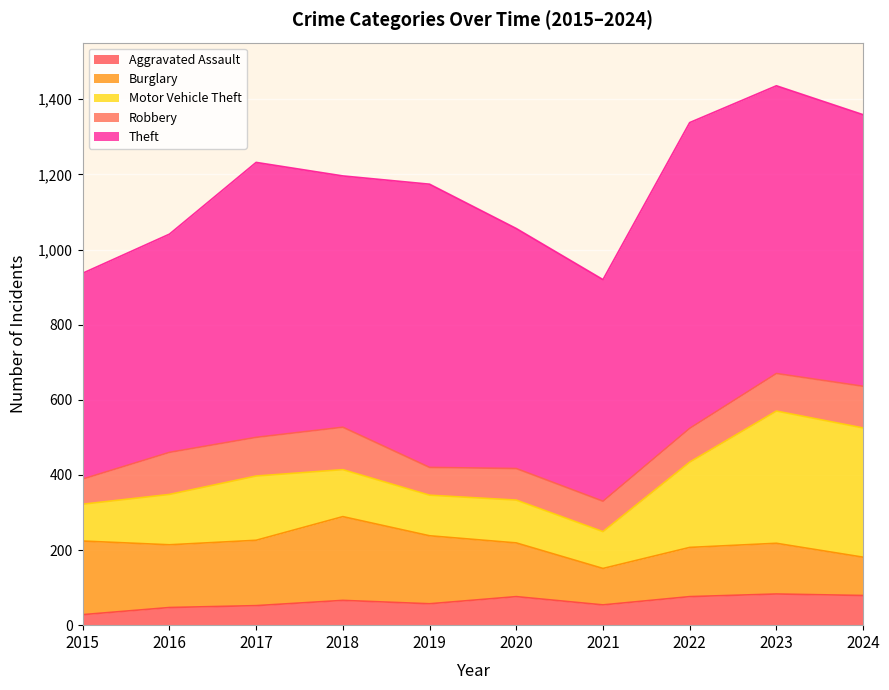

What is the value of the Theft point at the 7th from the left?

590